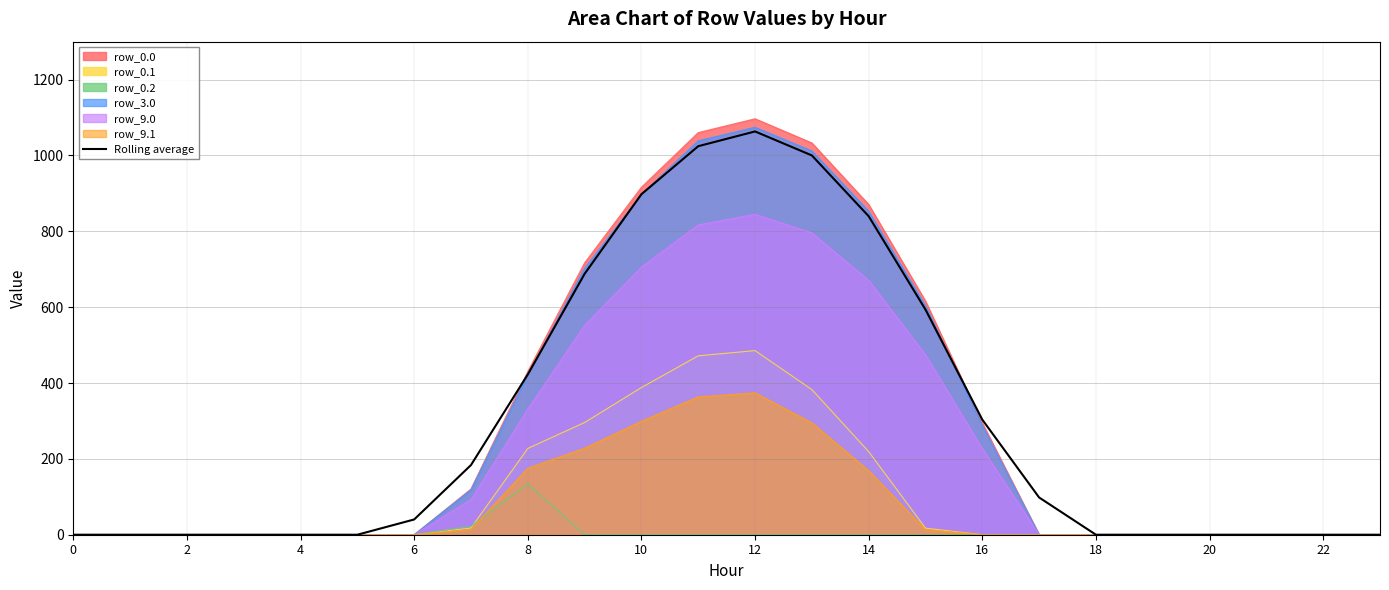

Reading left to right, transcribe all the data shown in this chart.

0.0	0.0	0.0	0.0	0.0	0.0	40.2	183.7	422.6	687.8	897.8	1024.4	1063.3	1000.1	839.8	593.7	303.5	98.2	0.0	0.0	0.0	0.0	0.0	0.0